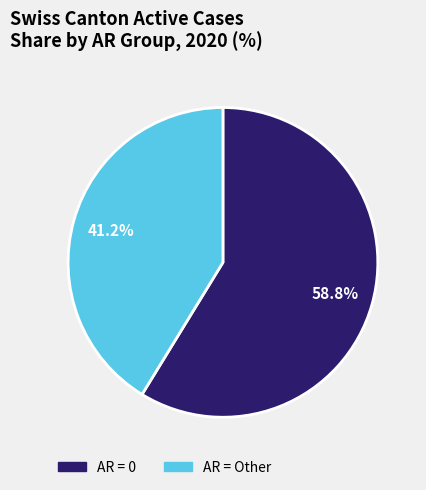

Does any single category account for the majority?

Yes